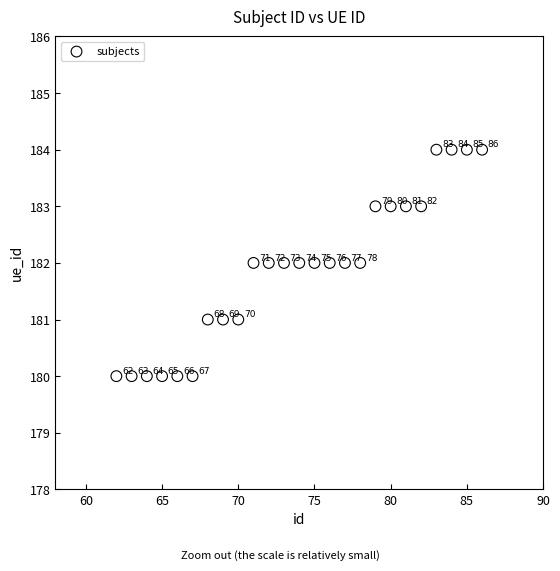

What is the range of X values (max minus min)?

24